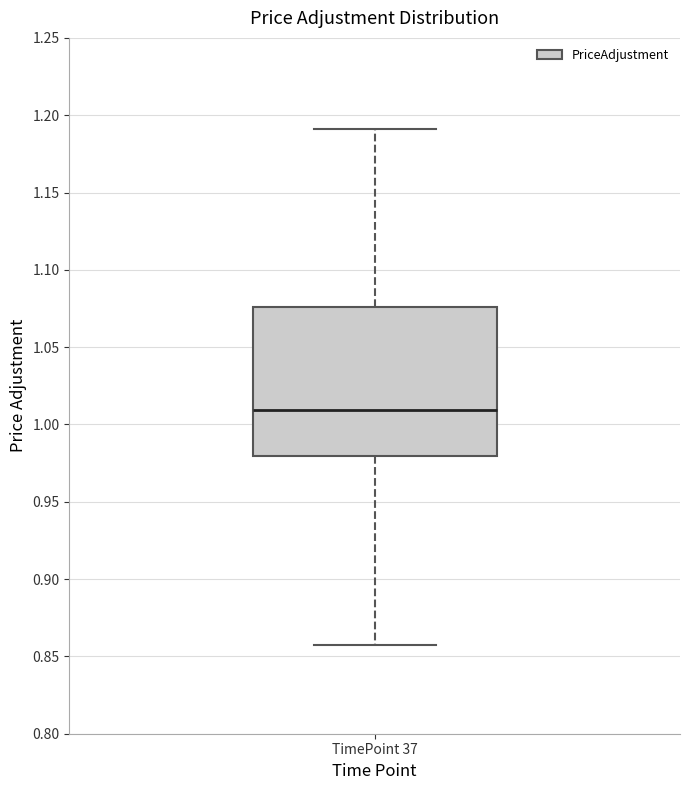

Read this box plot against the y-axis: the position of the median line, the range covered by the box, and the ends of both whiskers. The values are not printed on the chart, so give them approximately, as read against the axis.

median 1.010, box 0.980 to 1.075, whiskers 0.860 to 1.190